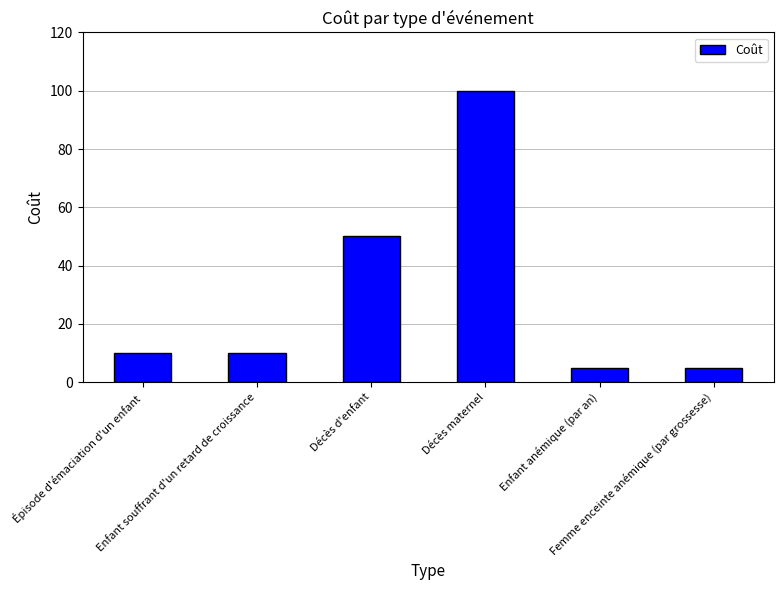

The chart shows a value of 154 at Décès maternel. True or false?

False